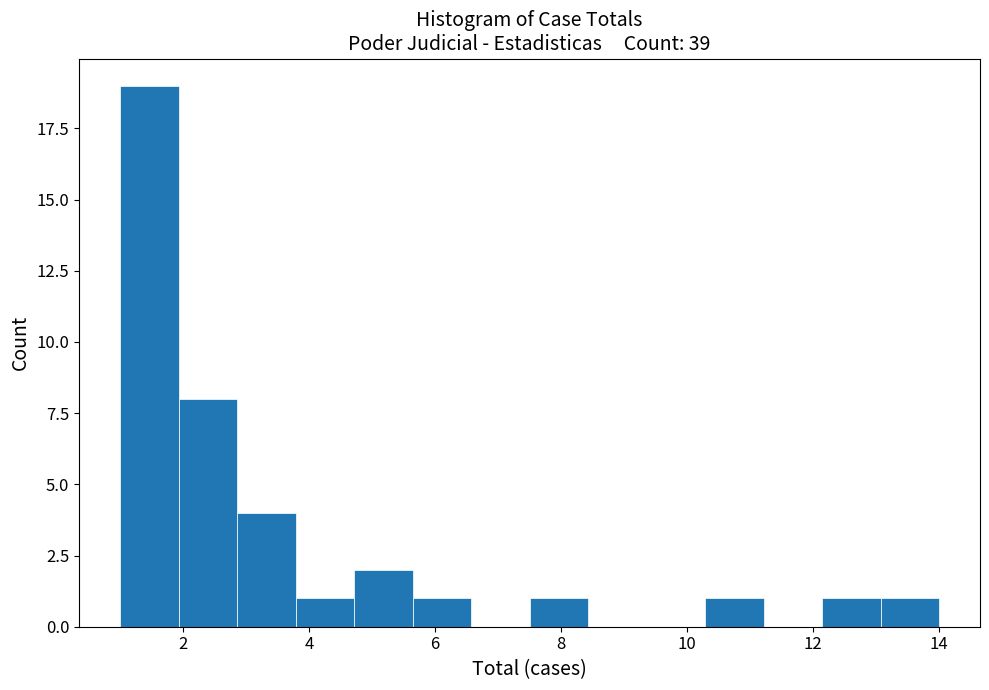

Which range on the x-axis has the tallest bar?

1.0 to 2.0